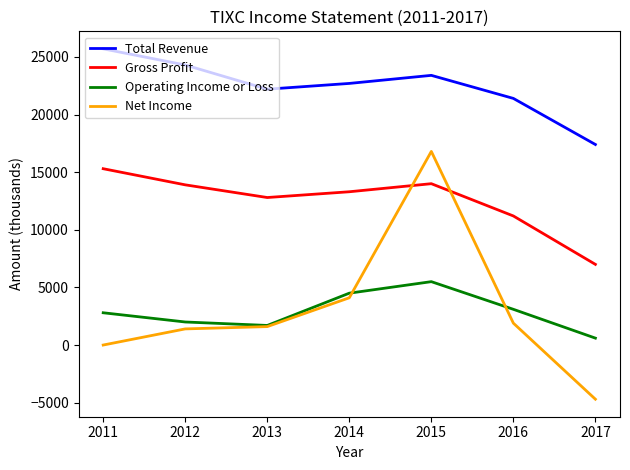

How many intersections are there between Net Income and Gross Profit?

2